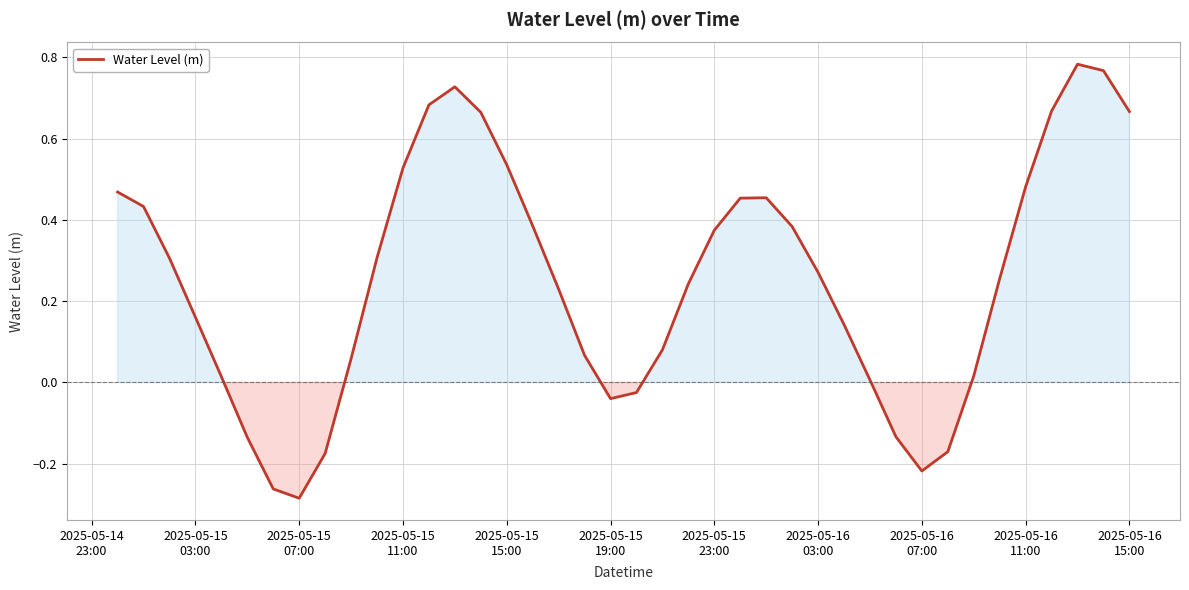

What is the difference between the maximum and minimum values?

1.1